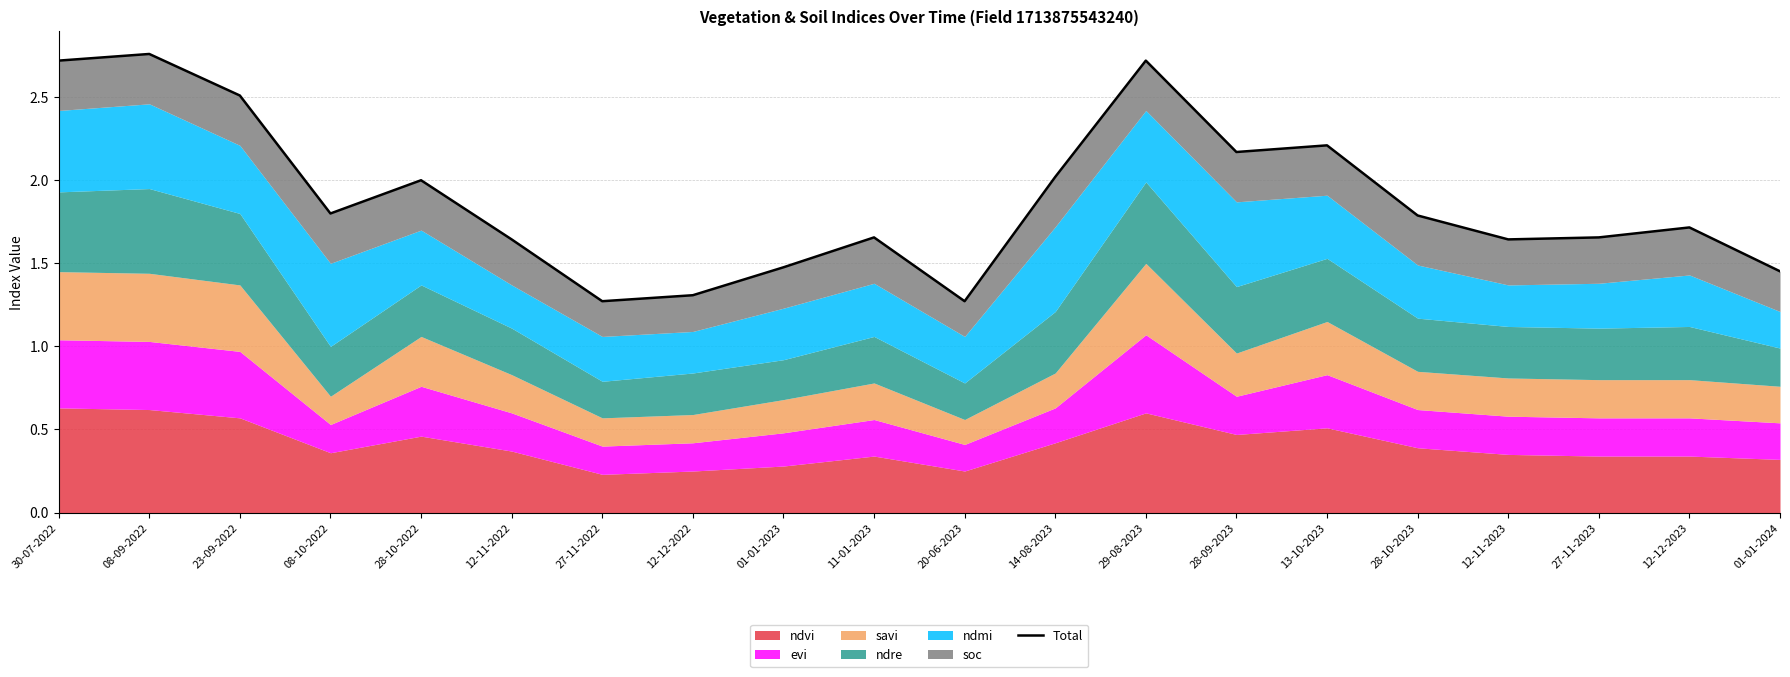

How many points are higher than both their immediate neighbors (excluding endpoints)?

6